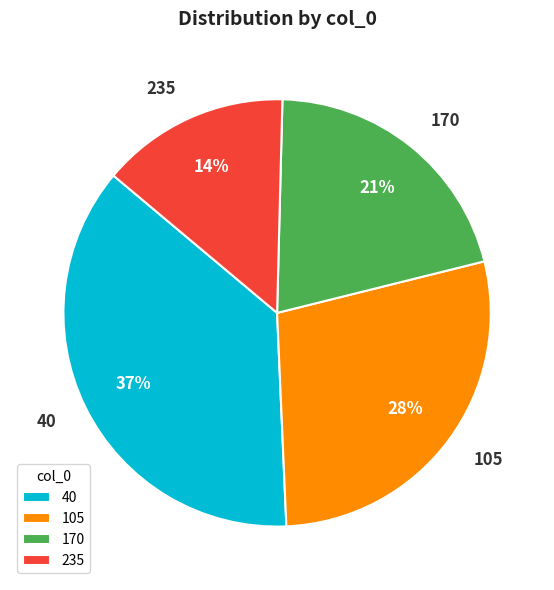

Count the number of slices in the pie.

4